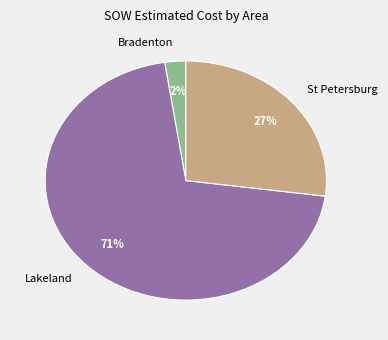

Is there any slice that represents more than half of the pie?

Yes